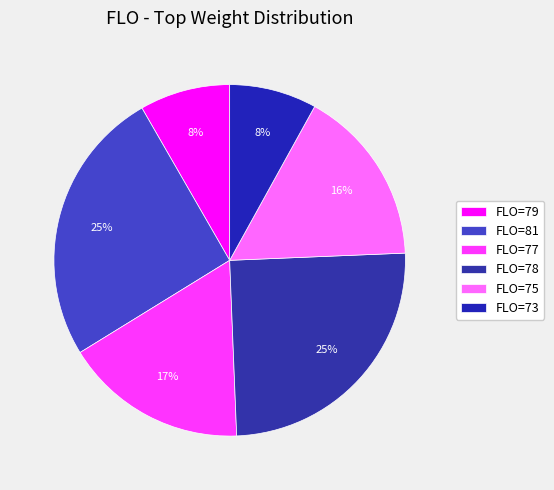

How many slices are in this pie chart?

6